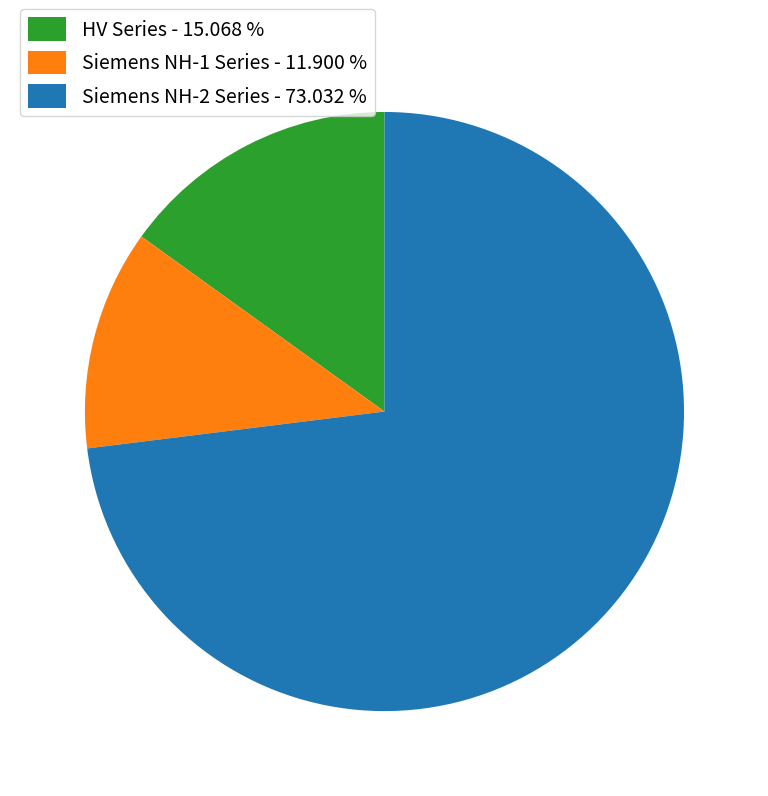

Which slice is the largest?

Siemens NH-2 Series - 73.032 %